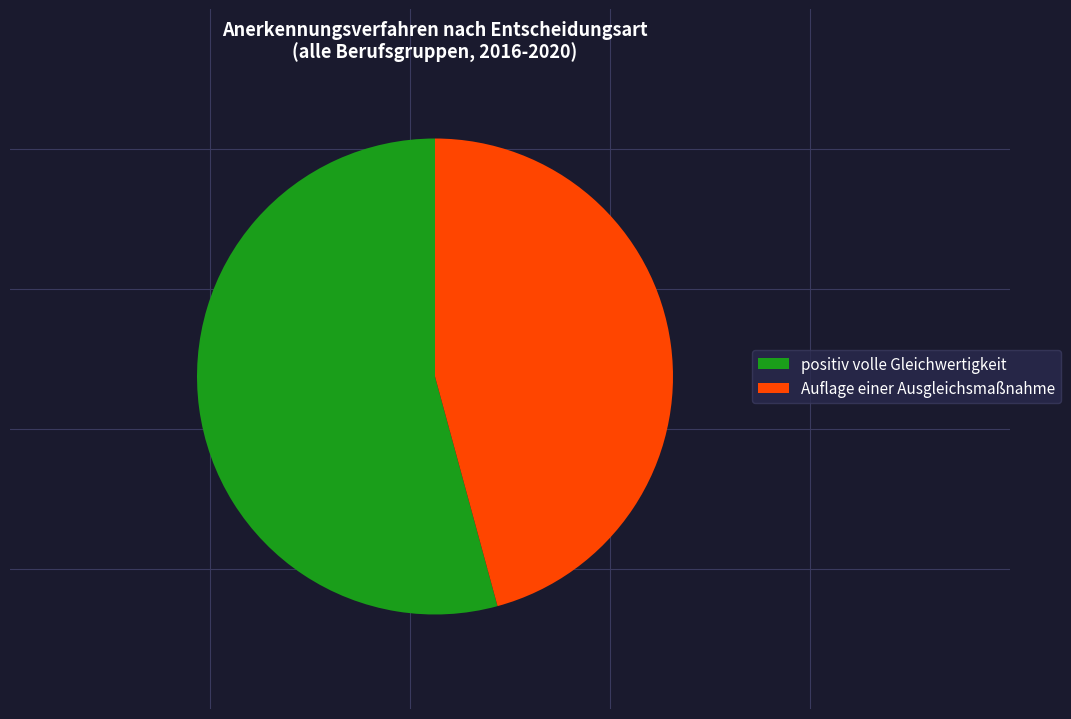

Does any single category account for the majority?

Yes